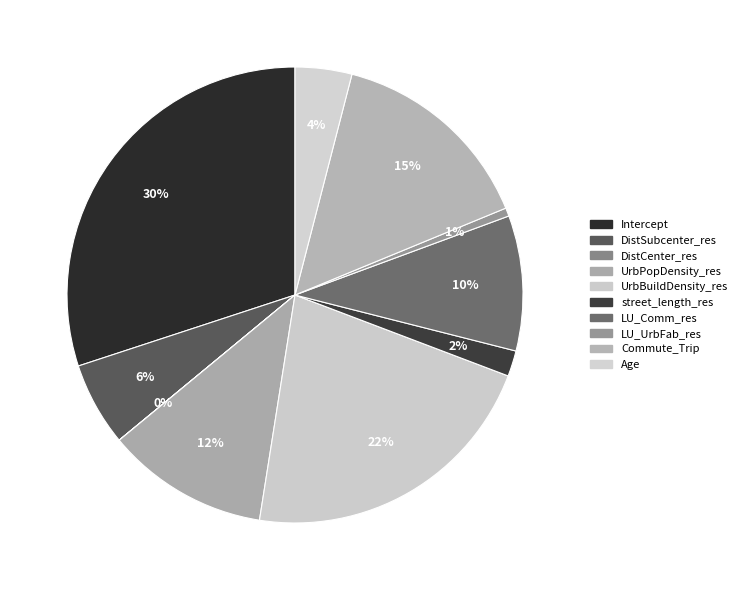

The DistCenter_res slice represents 0% of the pie. True or false?

True